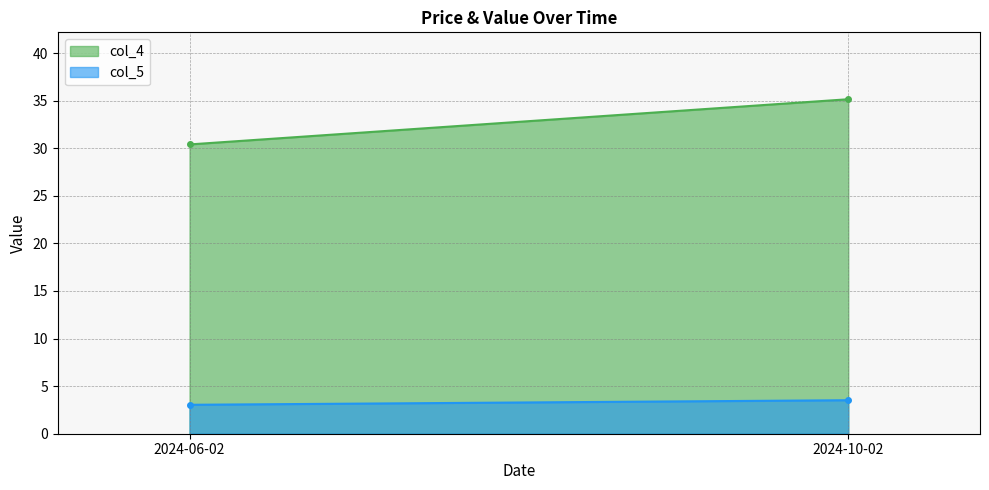

How many categories are shown in the chart?

2